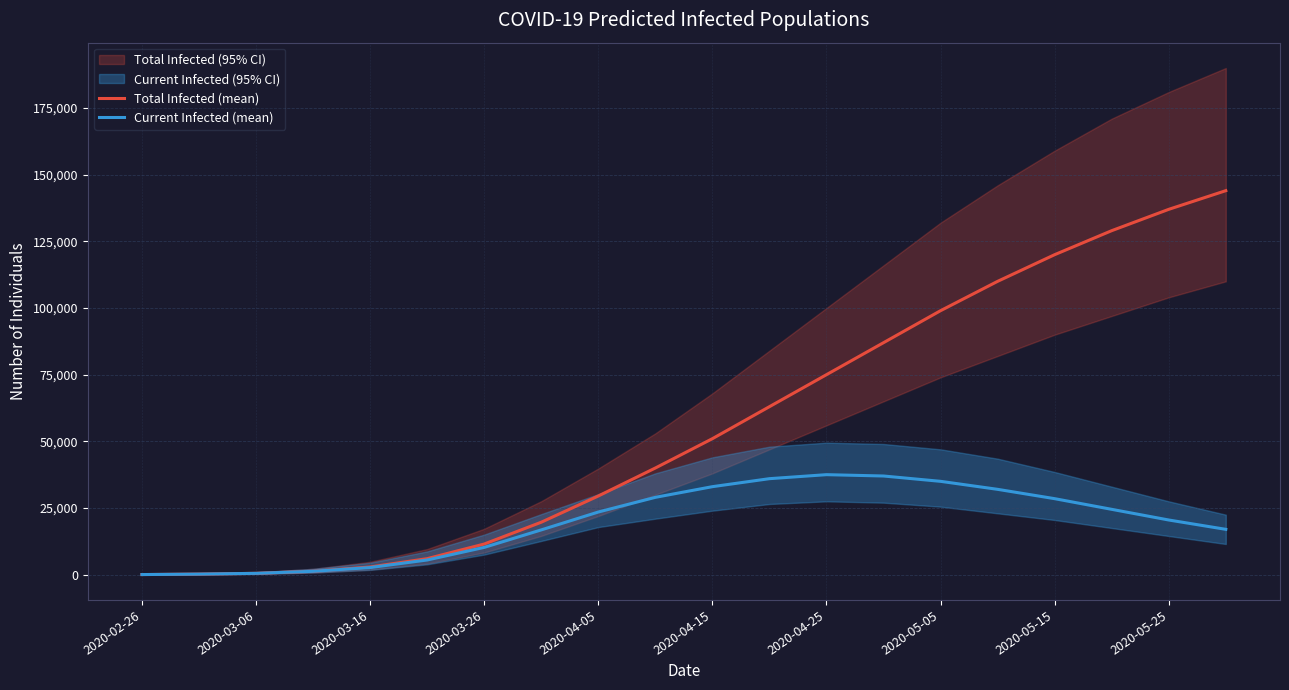

Is this an area chart (filled region under the line)?

No